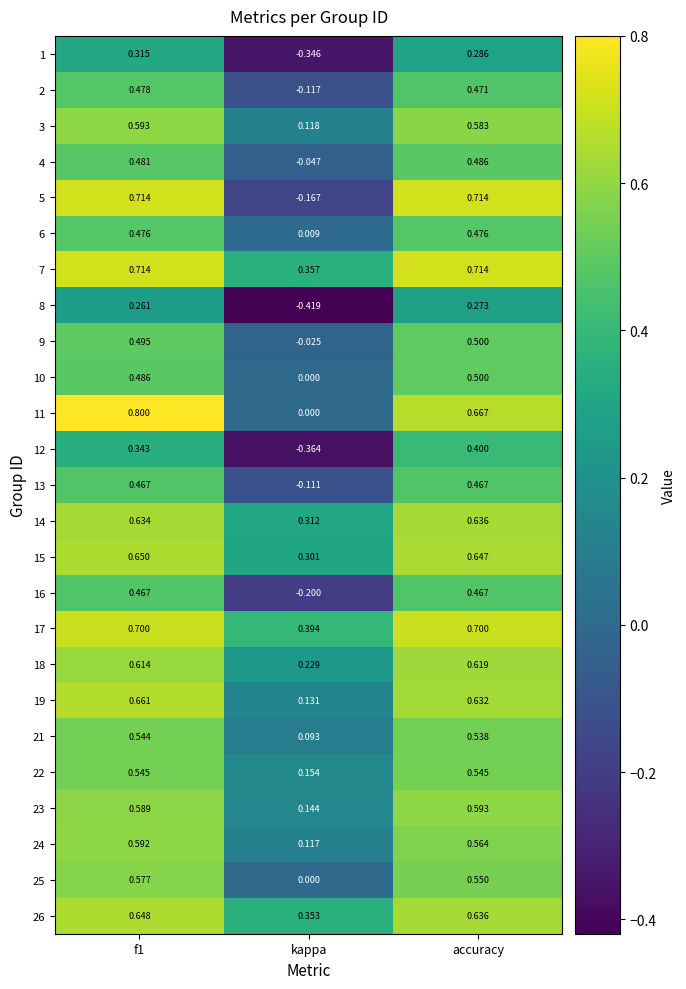

Which category has the lowest value in the 25 series?

kappa